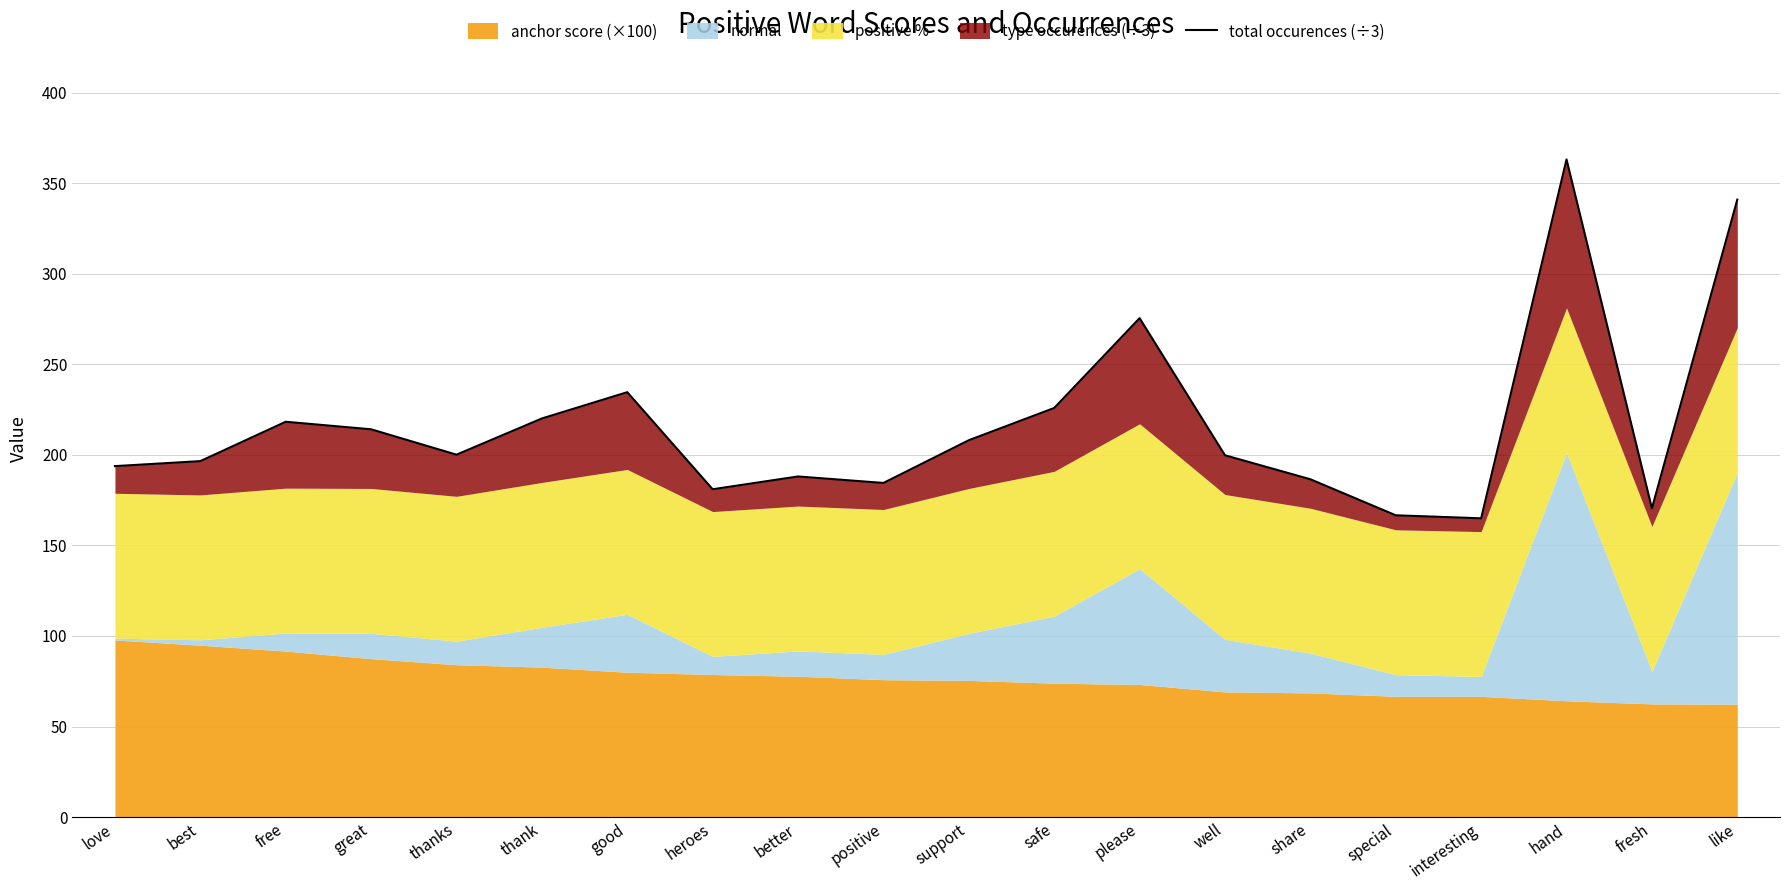

At which label is the value closest to 264?

please